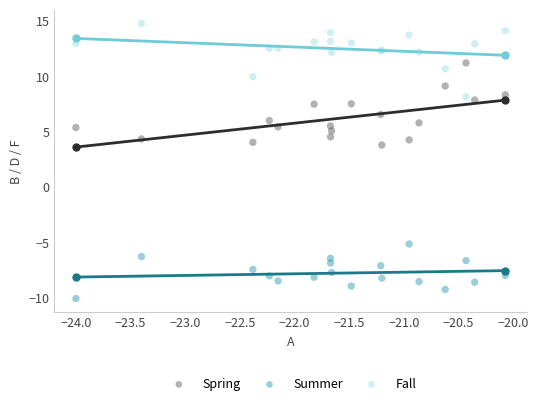

Which series has the widest spread of Y values?

Spring